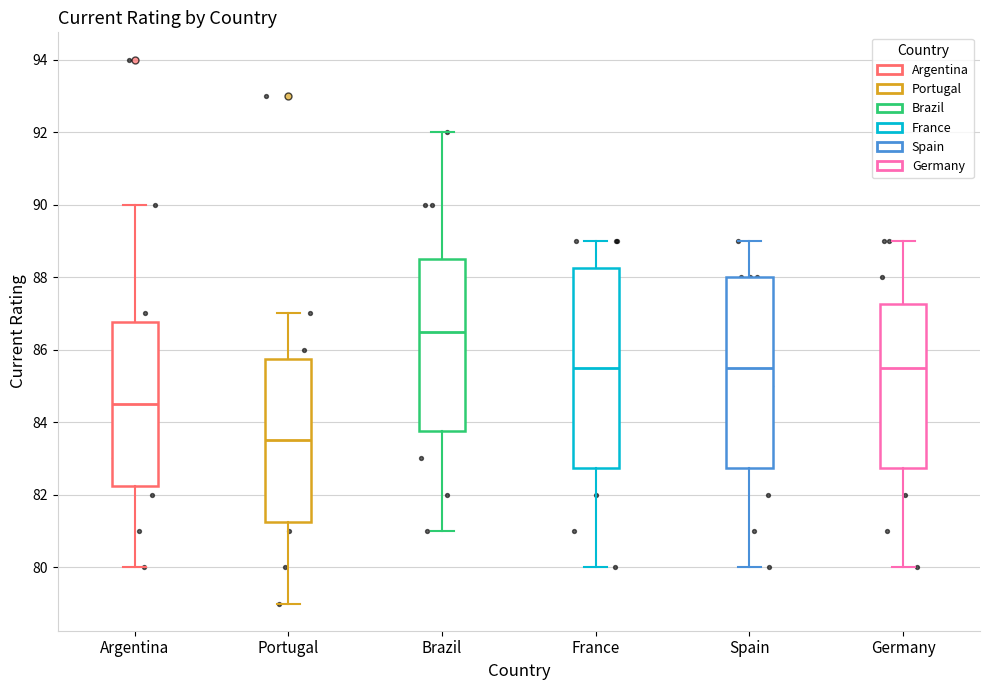

Reading left to right, transcribe this box plot: for each box, give where its median line is, the range the box spans, and where its two whiskers end, as read against the y-axis. The values are not printed on the chart, so give them approximately, as read against the axis.

Argentina: median 84.6, box 82.2 to 86.8, whiskers 80.0 to 90.0
Portugal: median 83.6, box 81.2 to 85.8, whiskers 79.0 to 87.0
Brazil: median 86.6, box 83.8 to 88.6, whiskers 81.0 to 92.0
France: median 85.6, box 82.8 to 88.2, whiskers 80.0 to 89.0
Spain: median 85.6, box 82.8 to 88.0, whiskers 80.0 to 89.0
Germany: median 85.6, box 82.8 to 87.2, whiskers 80.0 to 89.0